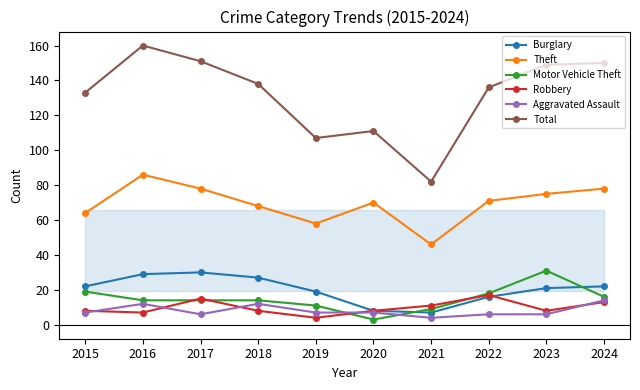

Which series has the largest range (max minus min)?

Total